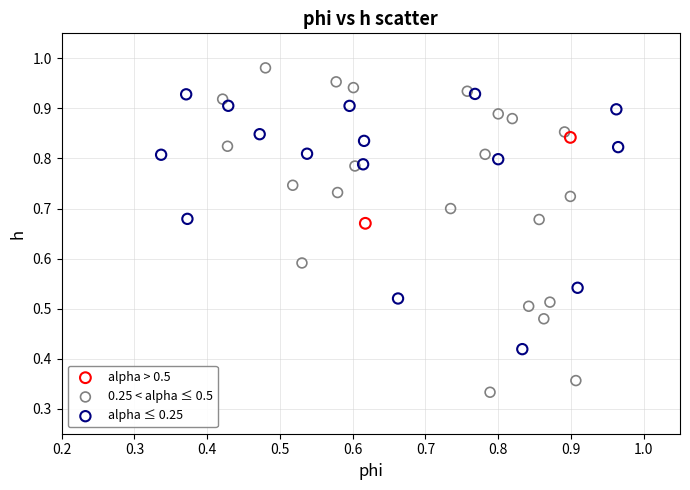

What are all the series names shown in the legend?

alpha > 0.5, 0.25 < alpha ≤ 0.5, alpha ≤ 0.25